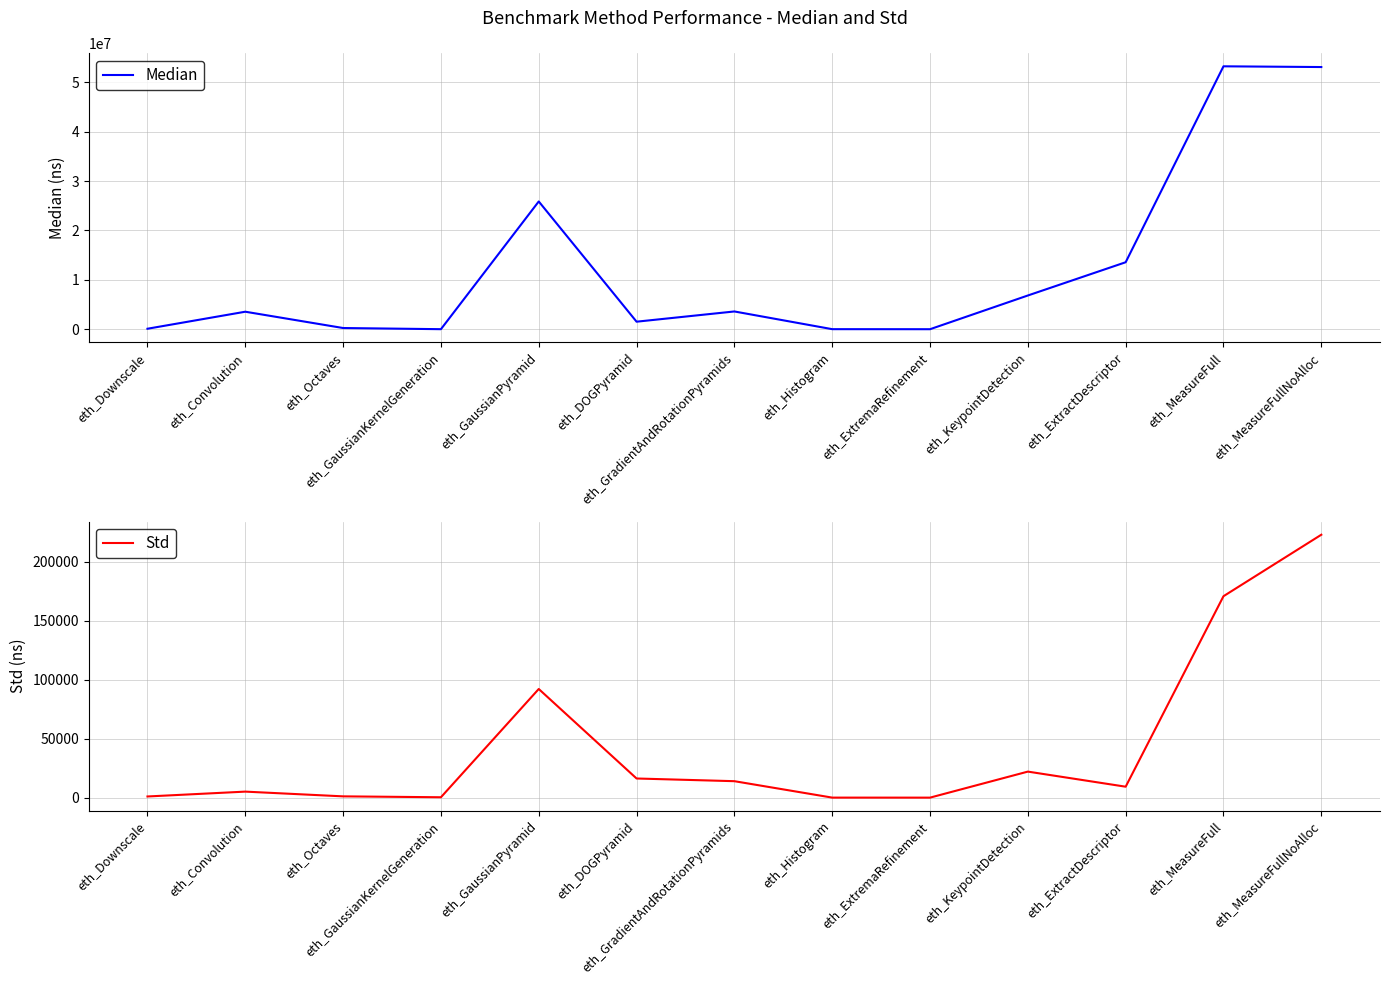

Reading right to left, list all the values displayed in this chart.

Median: eth_MeasureFullNoAlloc=53098688.0	eth_MeasureFull=53247210.0	eth_ExtractDescriptor=13563448.0	eth_KeypointDetection=6830008.0	eth_ExtremaRefinement=184.0	eth_Histogram=10058.0	eth_GradientAndRotationPyramids=3595024.0	eth_DOGPyramid=1523578.0	eth_GaussianPyramid=25875200.0	eth_GaussianKernelGeneration=5862.0	eth_Octaves=241352.0	eth_Convolution=3543976.0	eth_Downscale=95230.0
Std: eth_MeasureFullNoAlloc=222867.0	eth_MeasureFull=170754.0	eth_ExtractDescriptor=9275.1	eth_KeypointDetection=22067.0	eth_ExtremaRefinement=5.9	eth_Histogram=23.7	eth_GradientAndRotationPyramids=13945.3	eth_DOGPyramid=16228.5	eth_GaussianPyramid=92096.1	eth_GaussianKernelGeneration=323.2	eth_Octaves=1085.3	eth_Convolution=5100.1	eth_Downscale=984.4